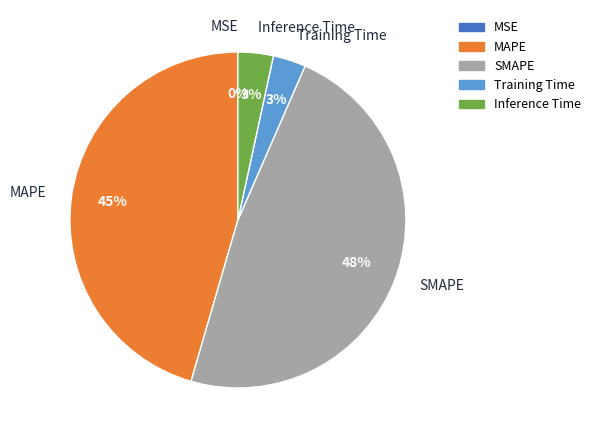

The Inference Time slice represents 3% of the pie. True or false?

True